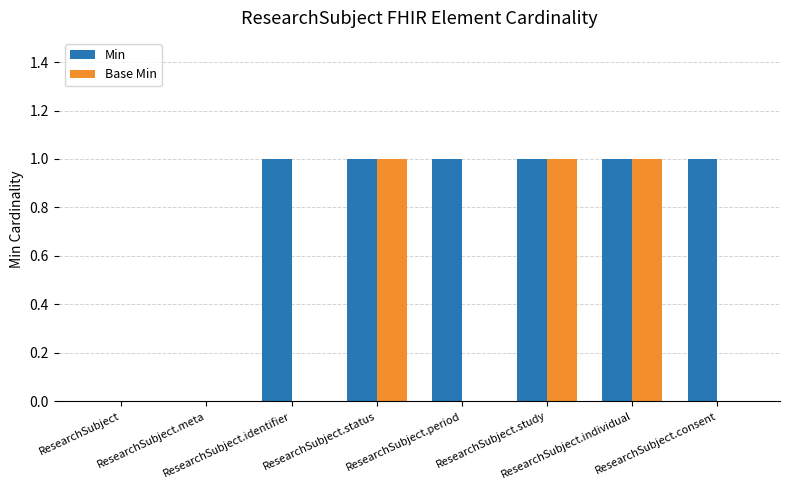

Which series has the largest total across all categories?

Min